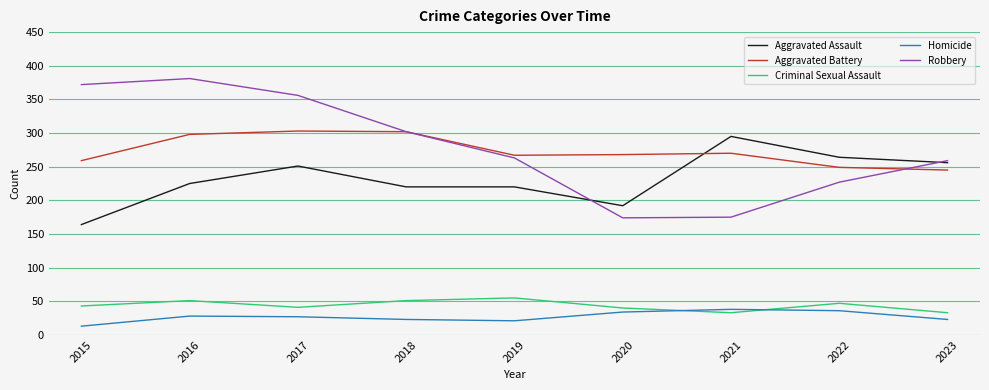

At which label does Robbery first exceed 263?

2015